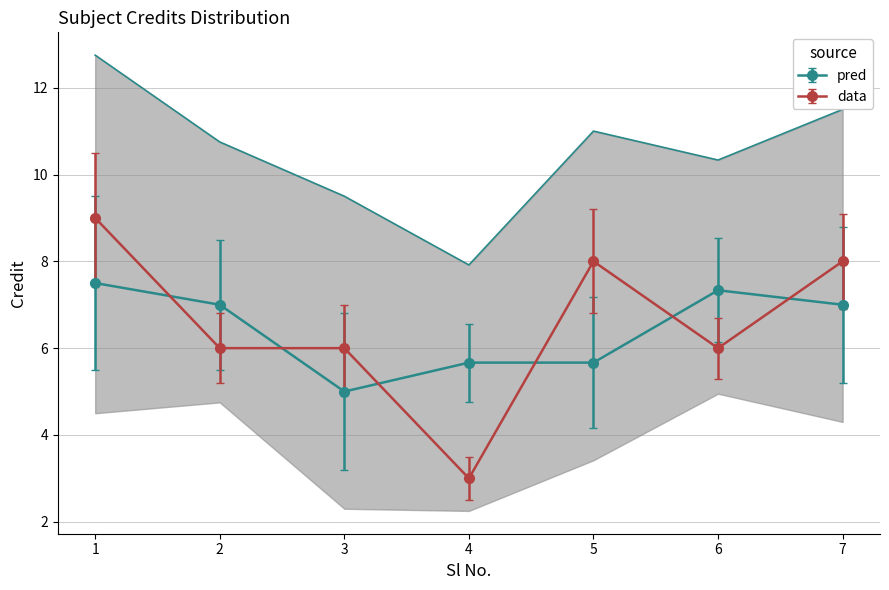

Approximately how many times larger is the value at 7 compared to 6?

1.3